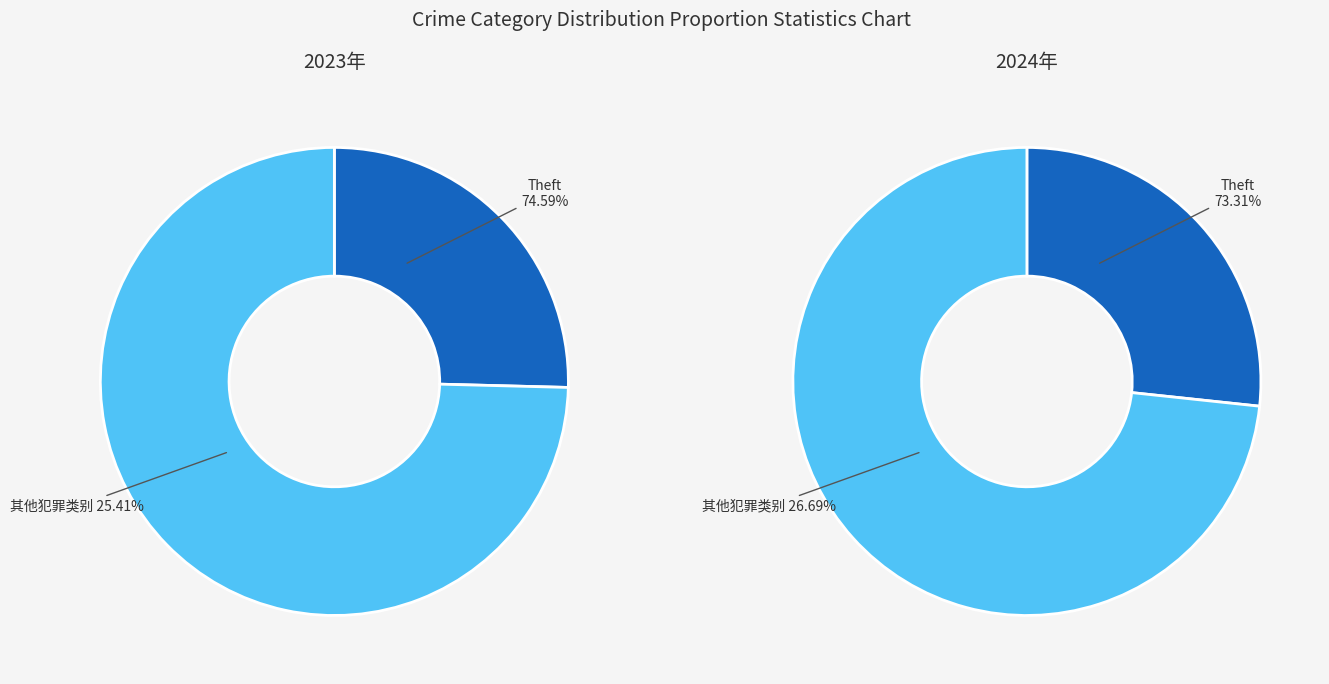

Is it true that Motor Vehicle Theft is 4% of the pie?

False